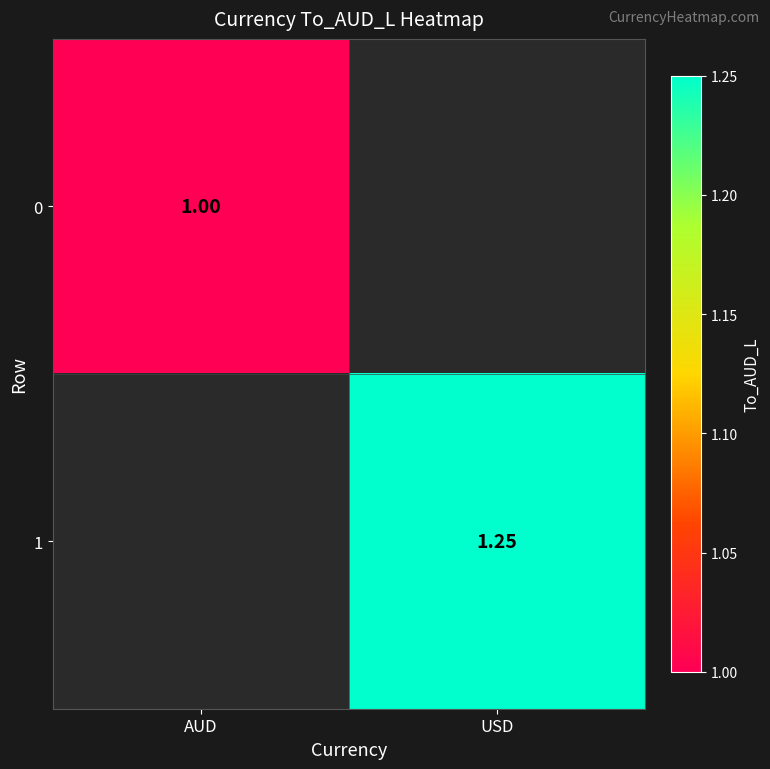

Is the value of 1 at USD greater than the value of 0 at AUD?

Yes